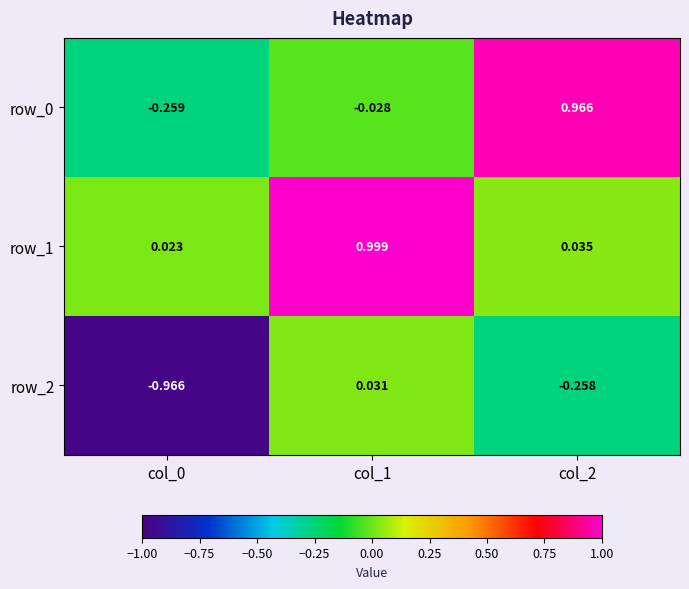

Is the value of row_2 at col_1 greater than the value of row_1 at col_0?

Yes